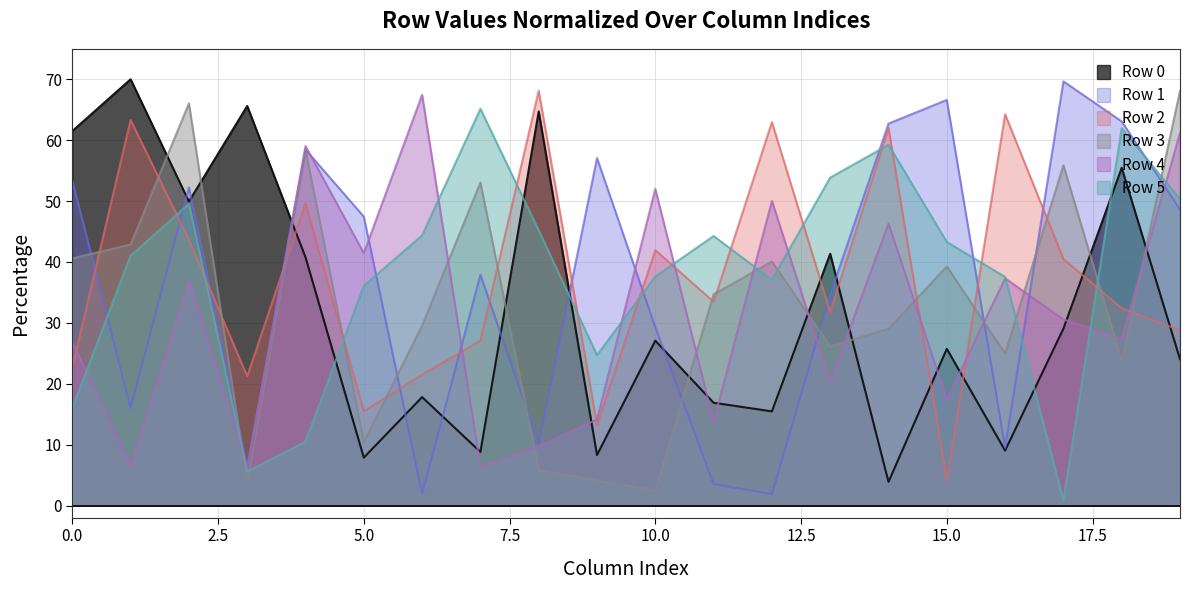

What is the maximum value shown in the chart?

70.0